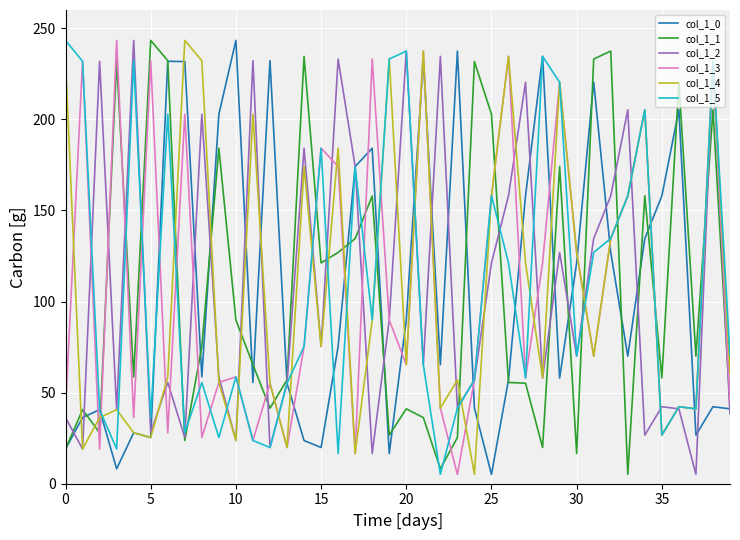

What is the greatest value displayed?

243.3